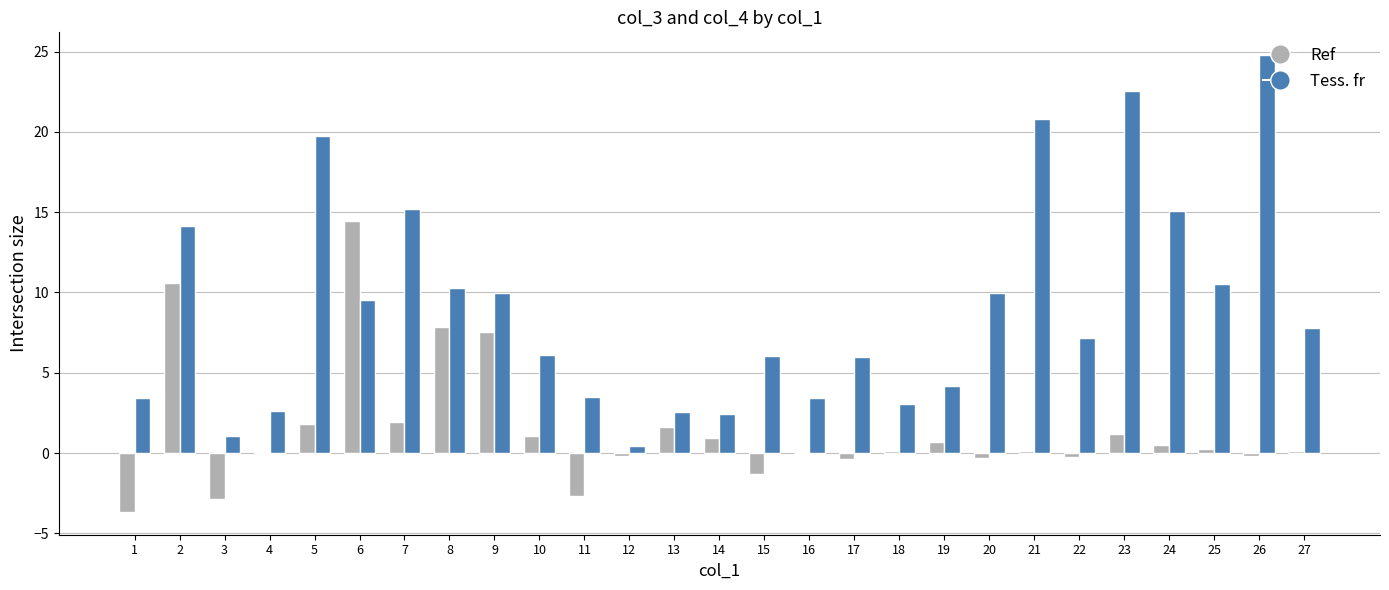

What is the total value across all series at 7?

17.1